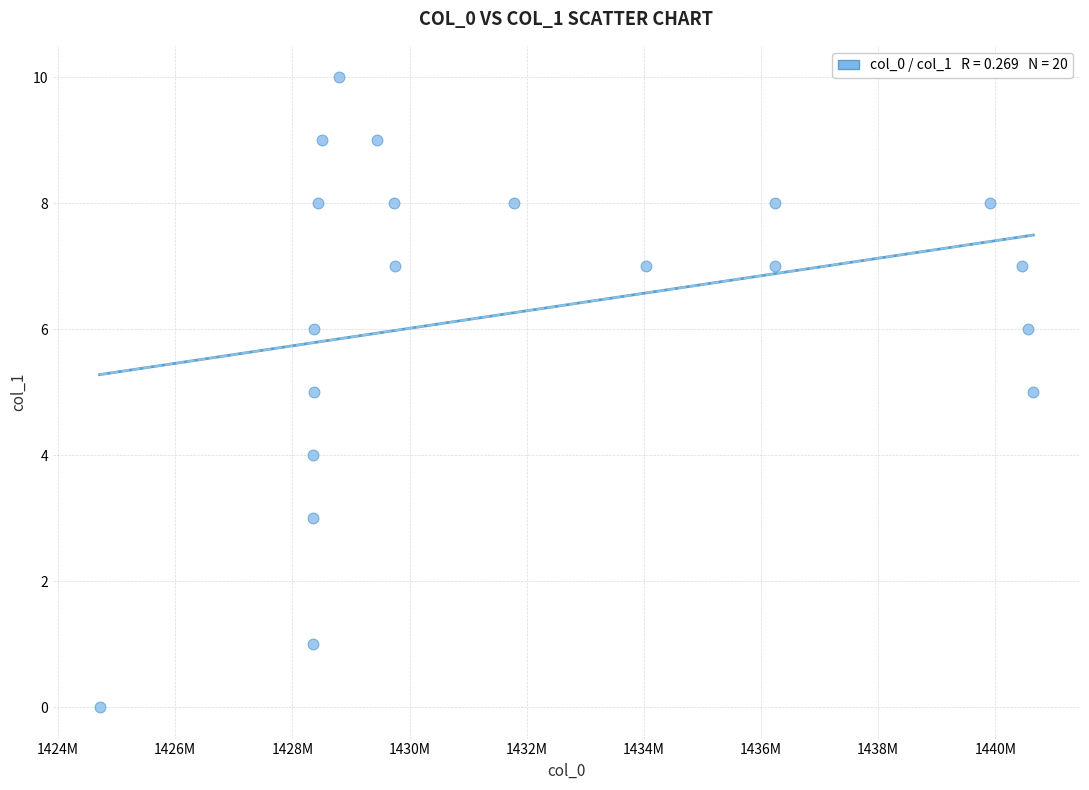

What is the range of X values (max minus min)?

15939065